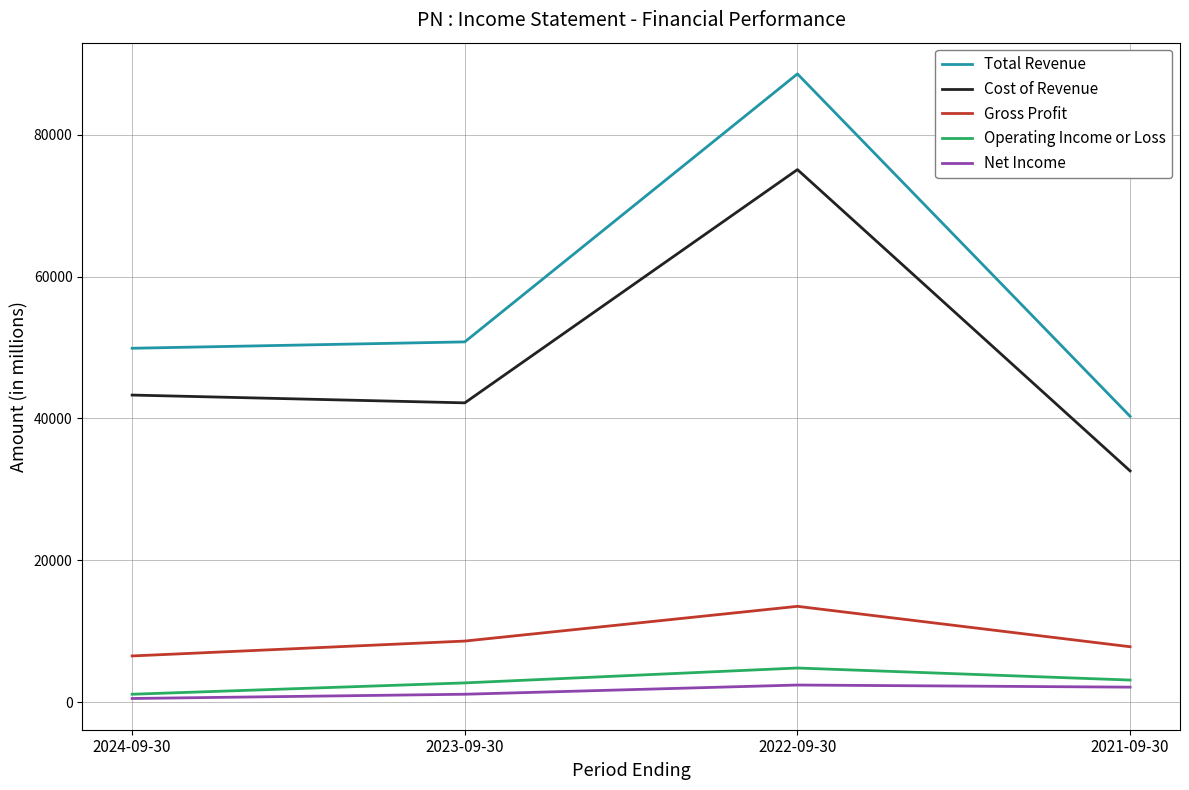

True or false: Total Revenue has more than 0 interior local peaks.

True